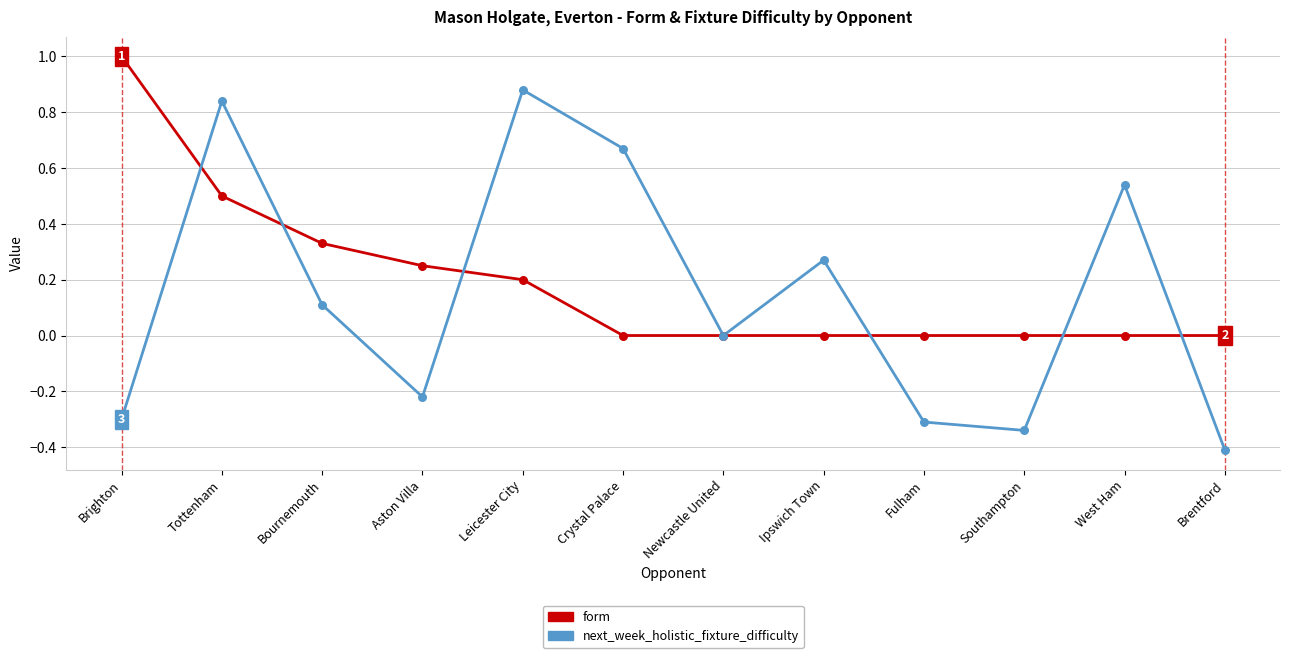

Between Leicester City and West Ham, which series saw the biggest shift?

next_week_holistic_fixture_difficulty